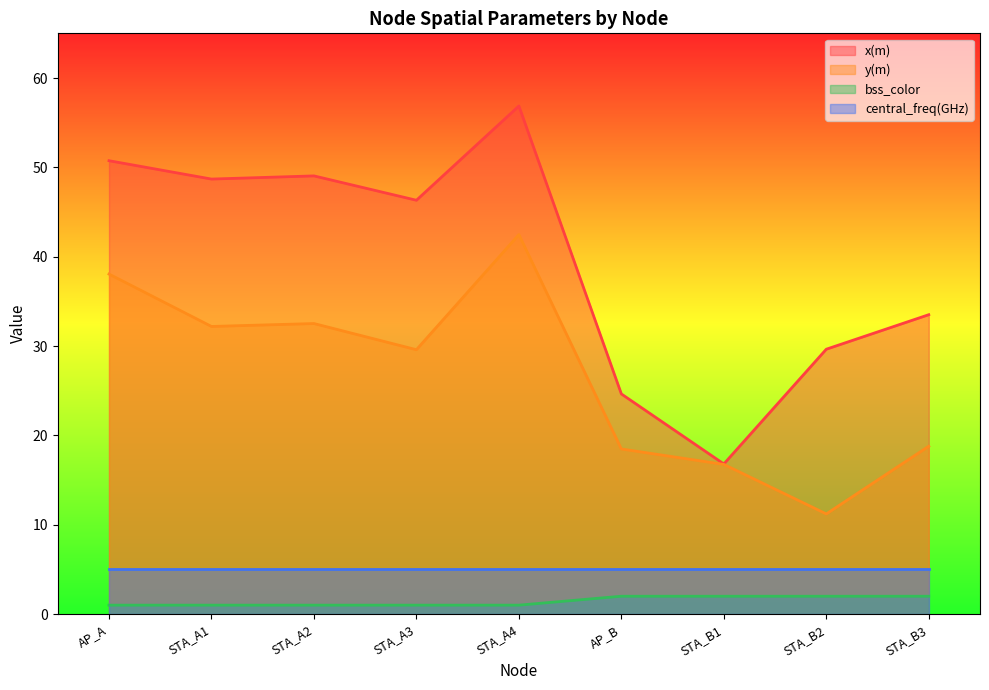

True or false: bss_color and y(m) intersect in this chart.

False